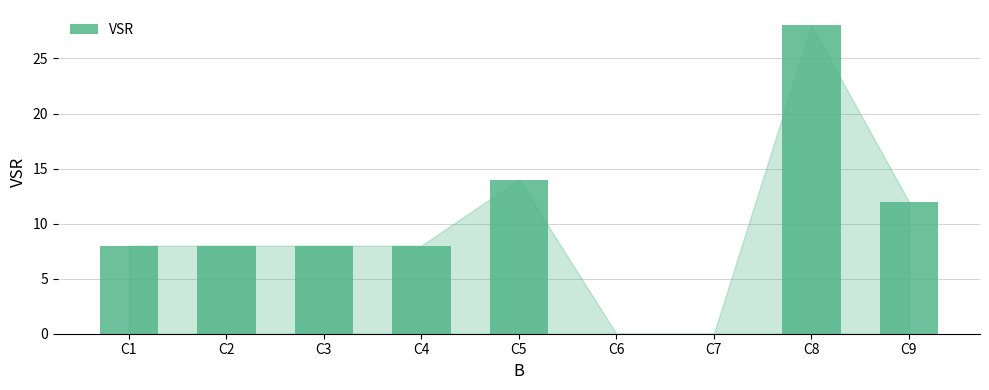

Does the chart contain stacked bars?

No